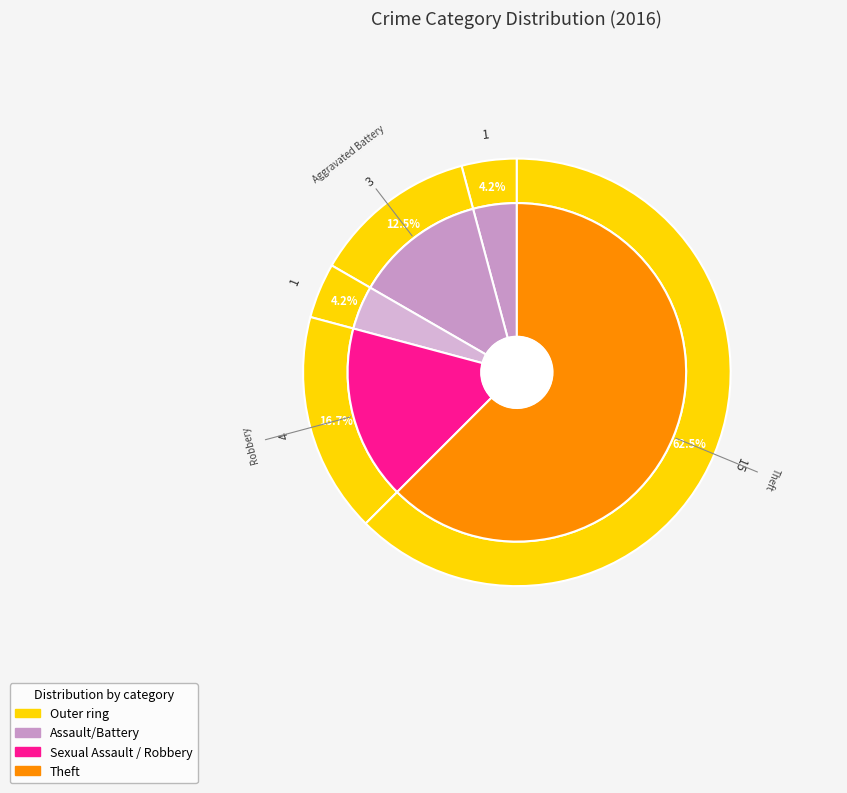

The Robbery slice represents 17% of the pie. True or false?

True